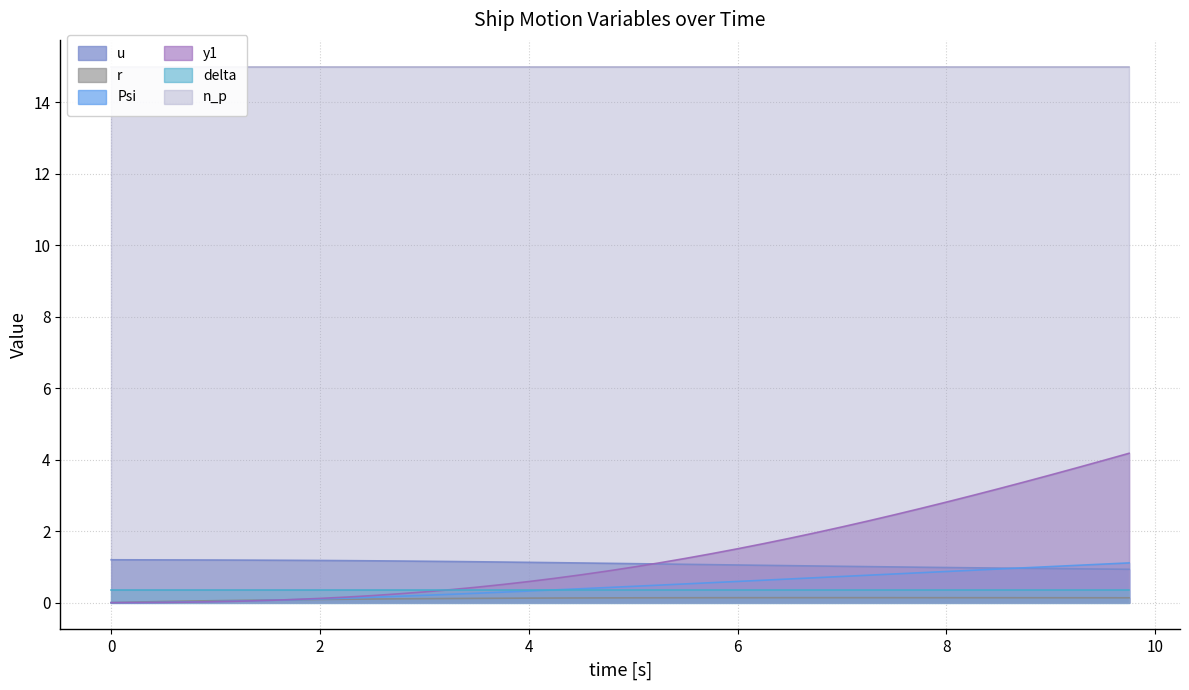

What is the difference between the maximum and minimum values in the u series?

0.3